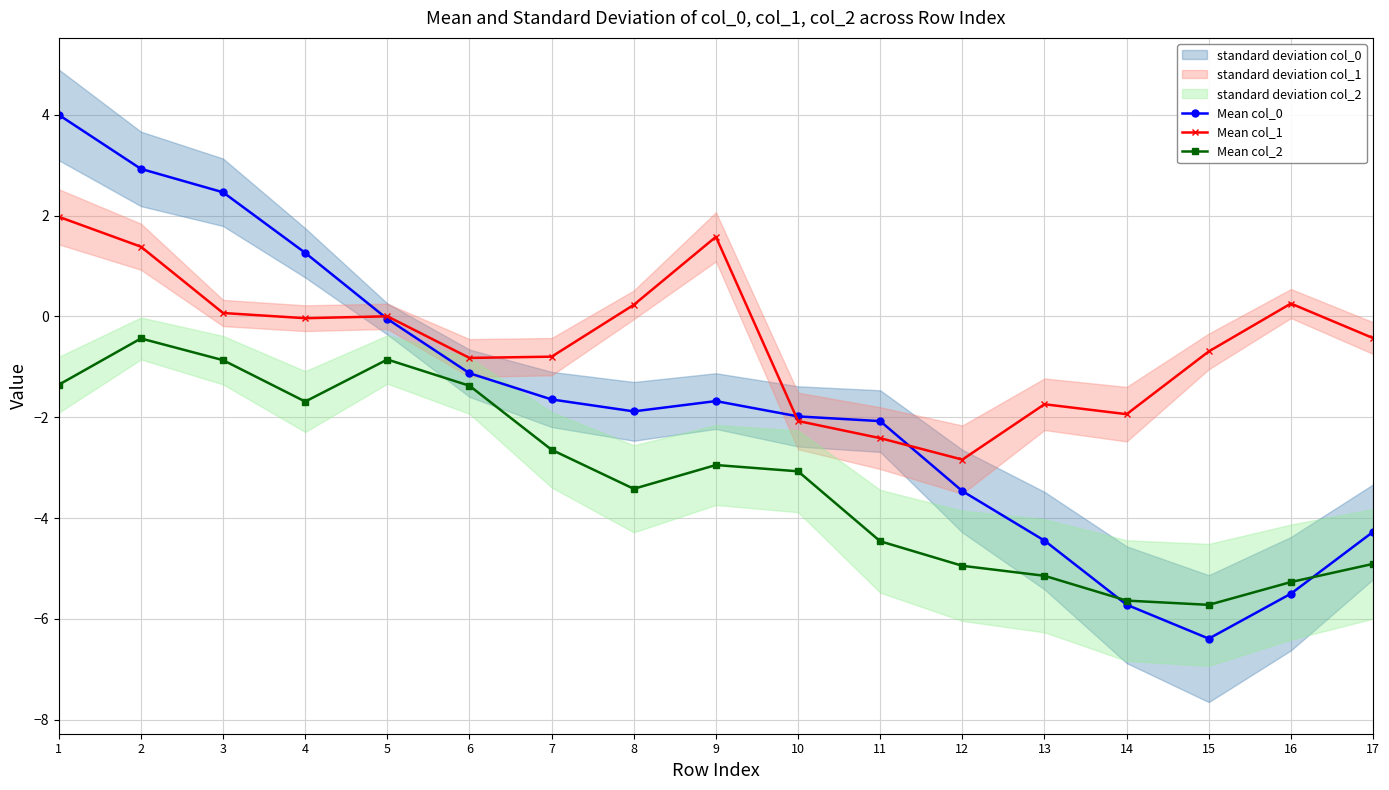

Does the chart have visible grid lines?

Yes